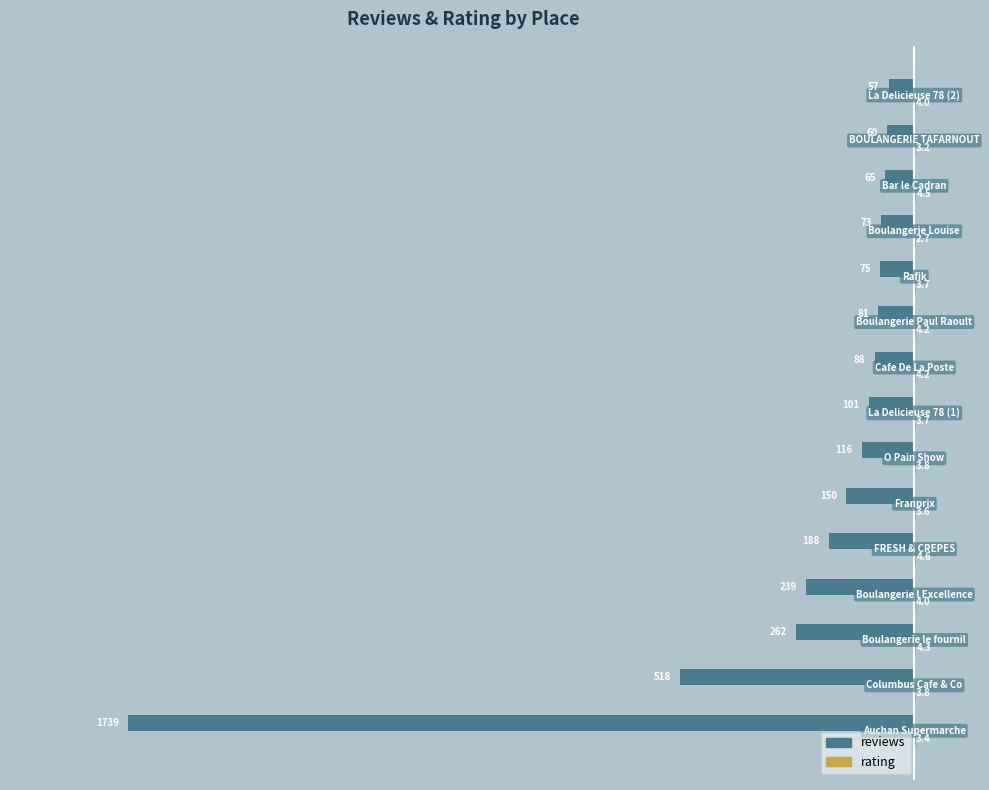

What is the maximum value shown in the chart?

4.6